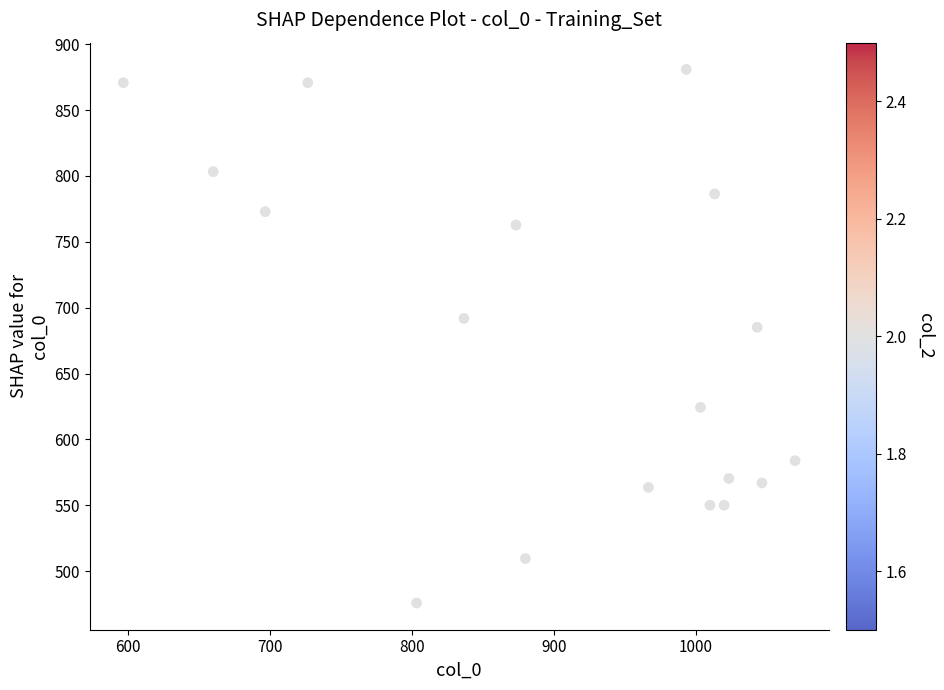

What is the range of Y values (max minus min)?

405.0